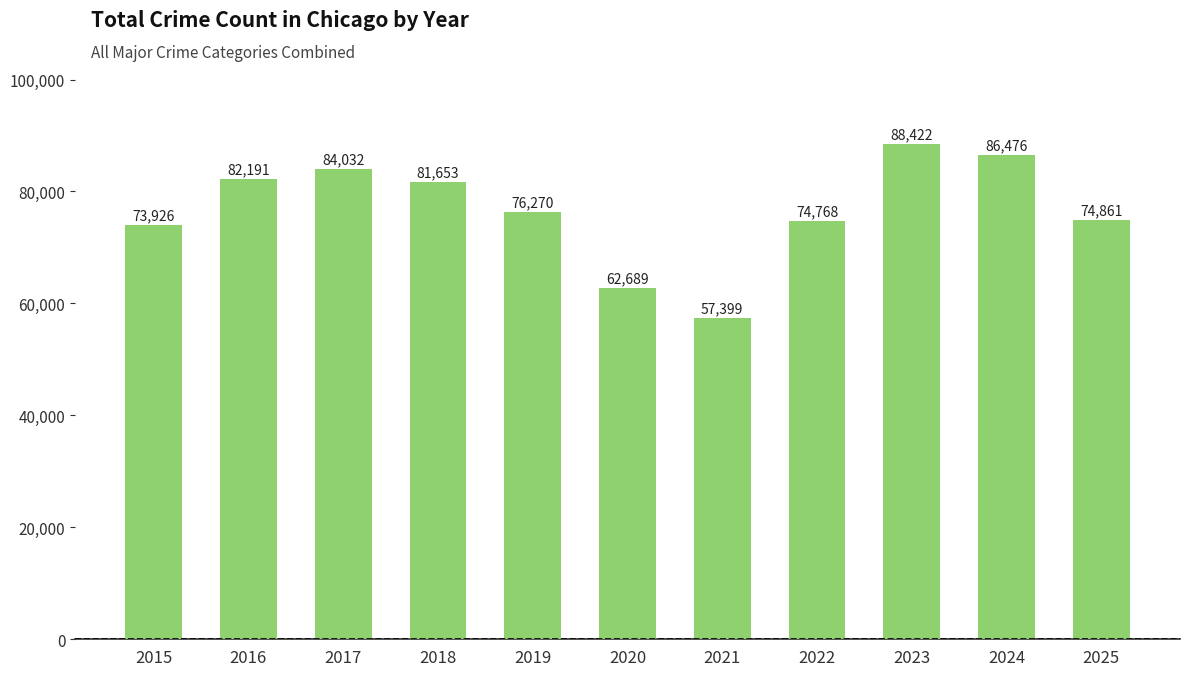

Does the chart contain stacked bars?

No